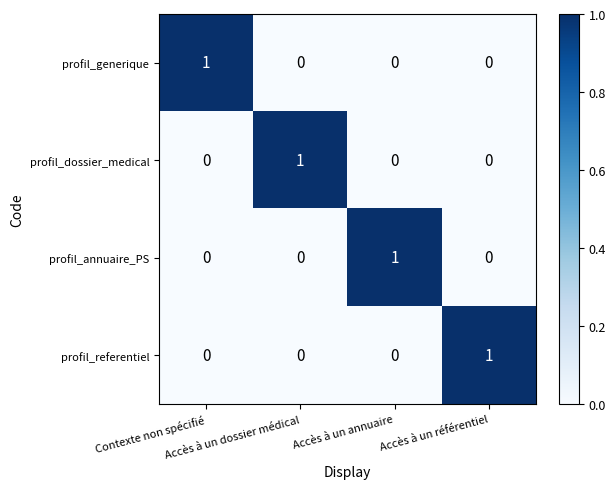

At how many categories does at least one series exceed 0?

4